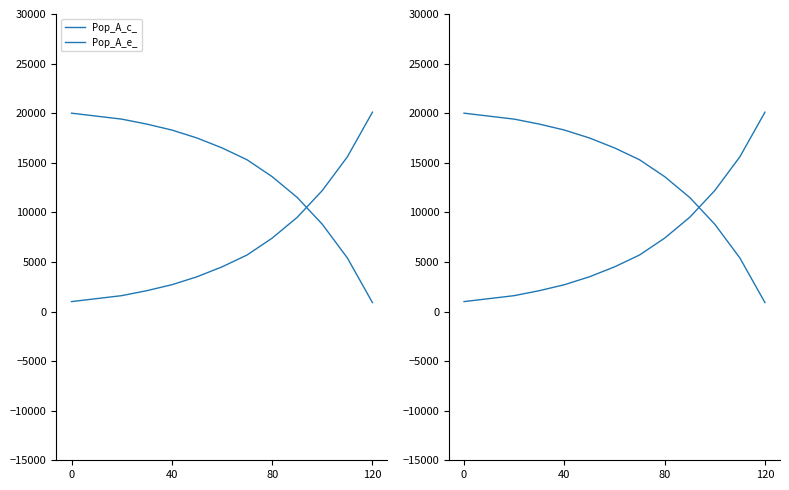

What are all the series names shown in the legend?

Pop_A_c_, Pop_A_e_